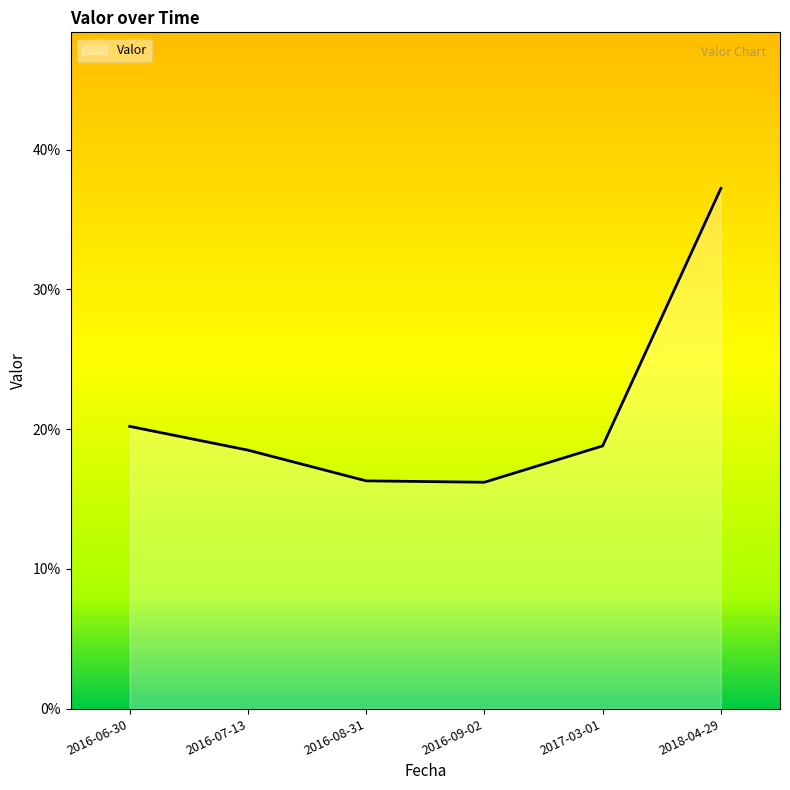

Is this an area chart (filled region under the line)?

Yes